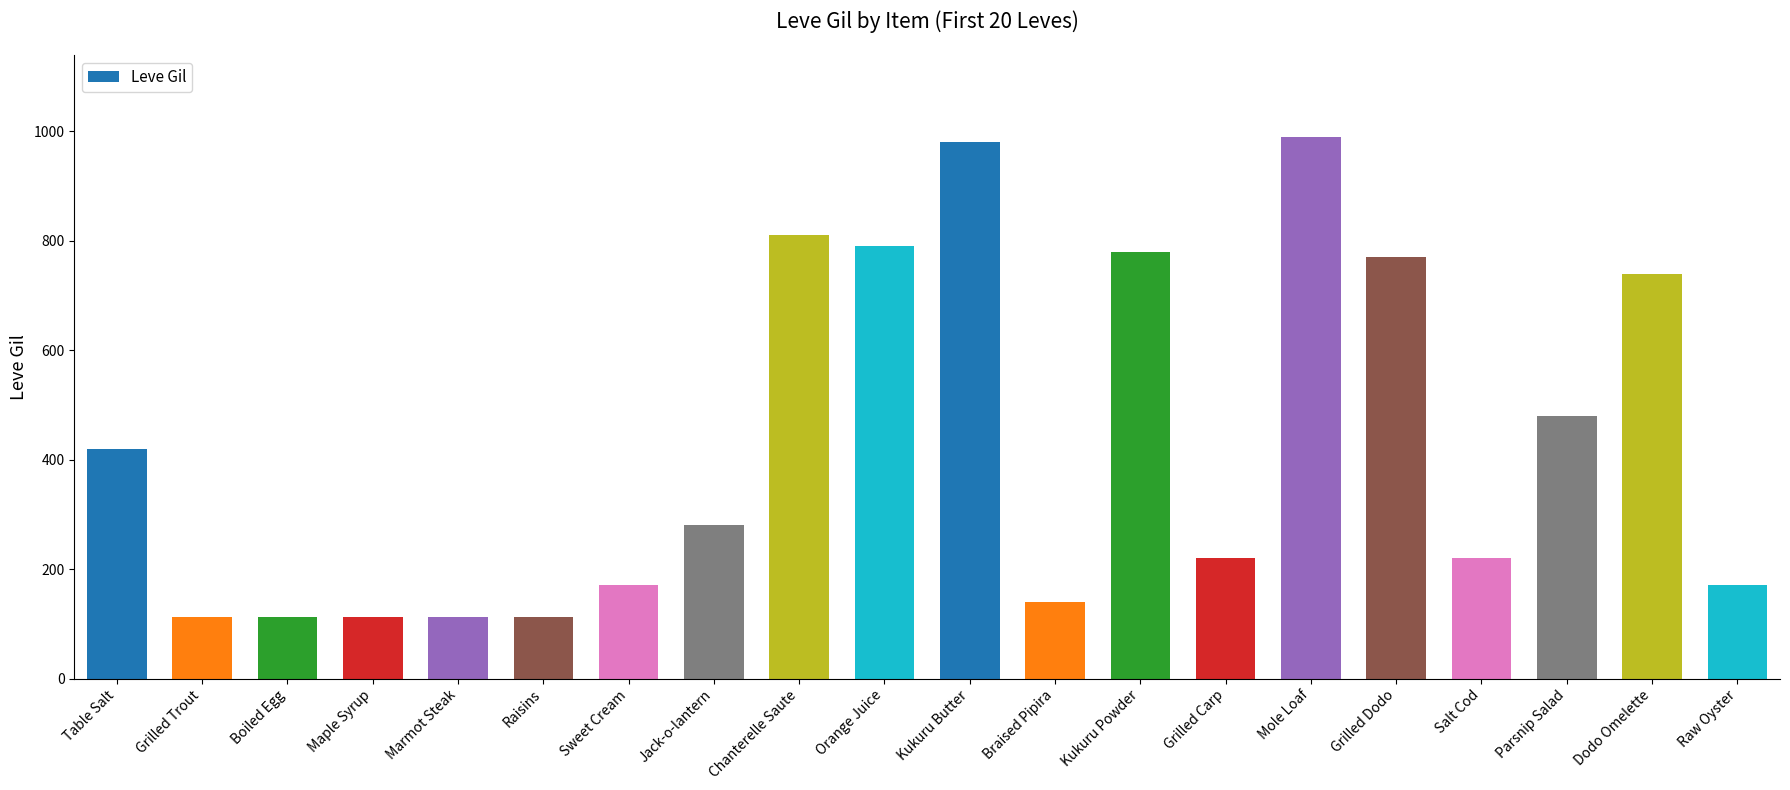

What is the ratio of the value at Salt Cod to the value at Orange Juice?

0.3